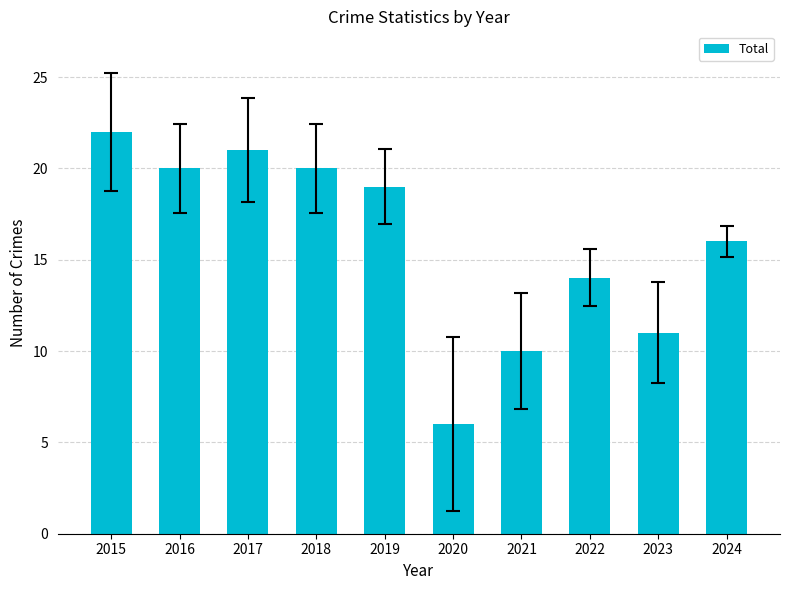

What is the value of the 3rd bar from the left?

21